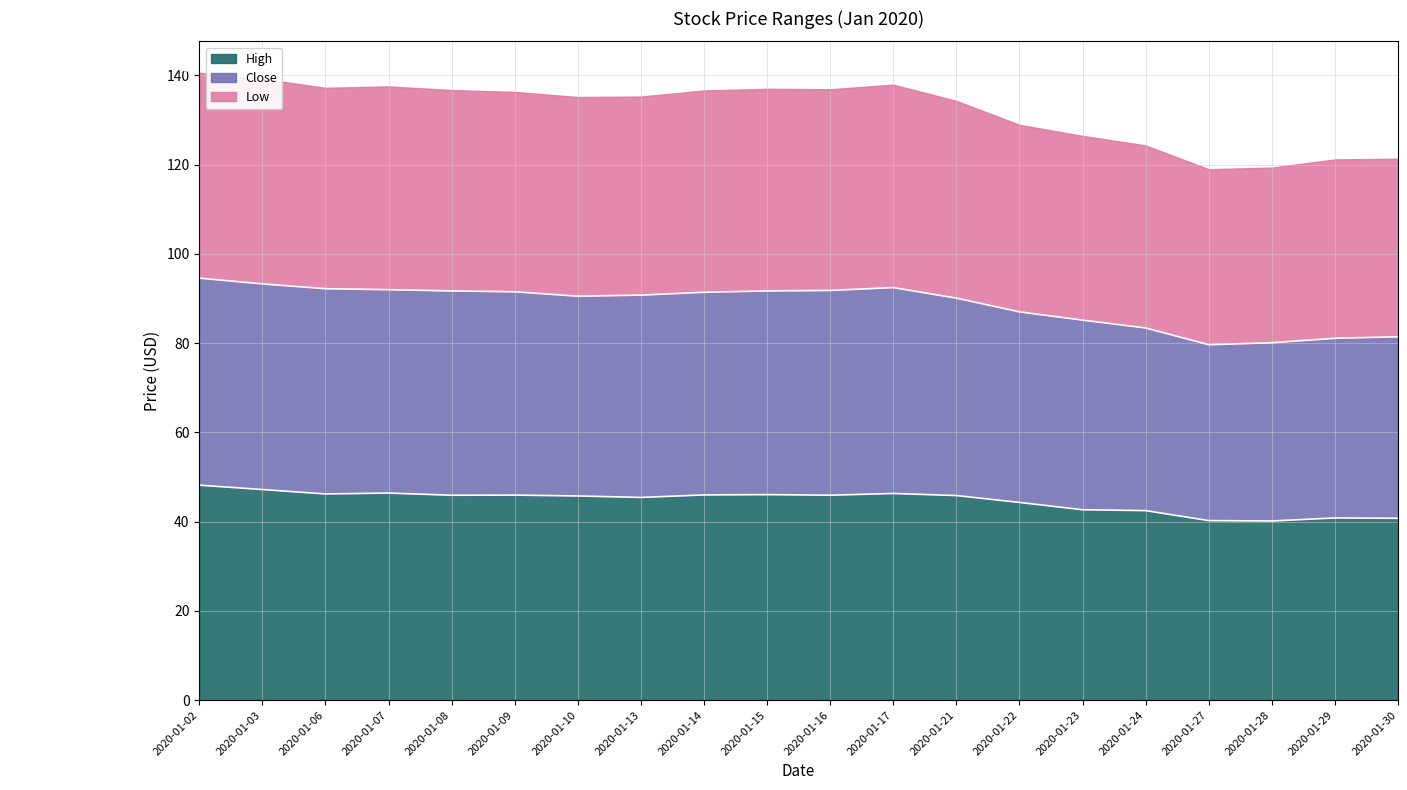

True or false: Close and High cross at least once.

False